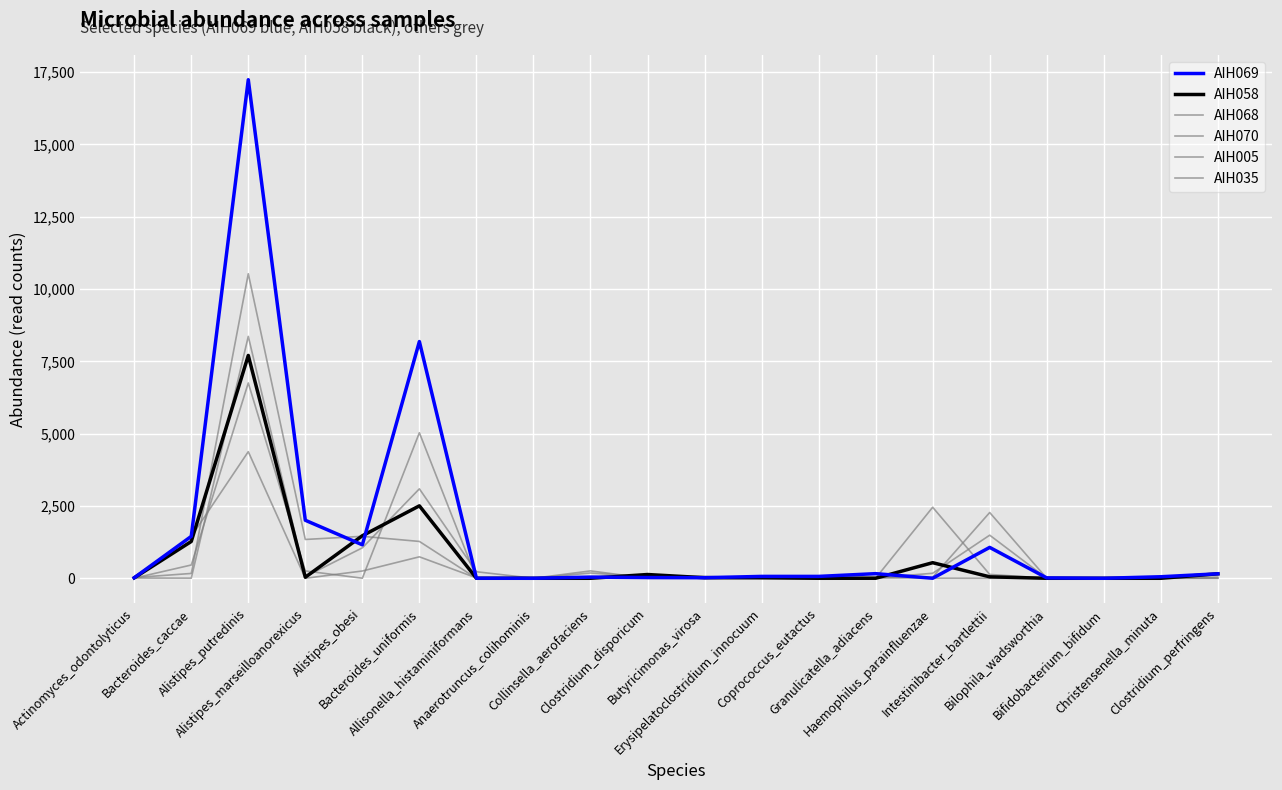

Which series ends up on top after the final intersection of AIH068 and AIH005?

AIH068